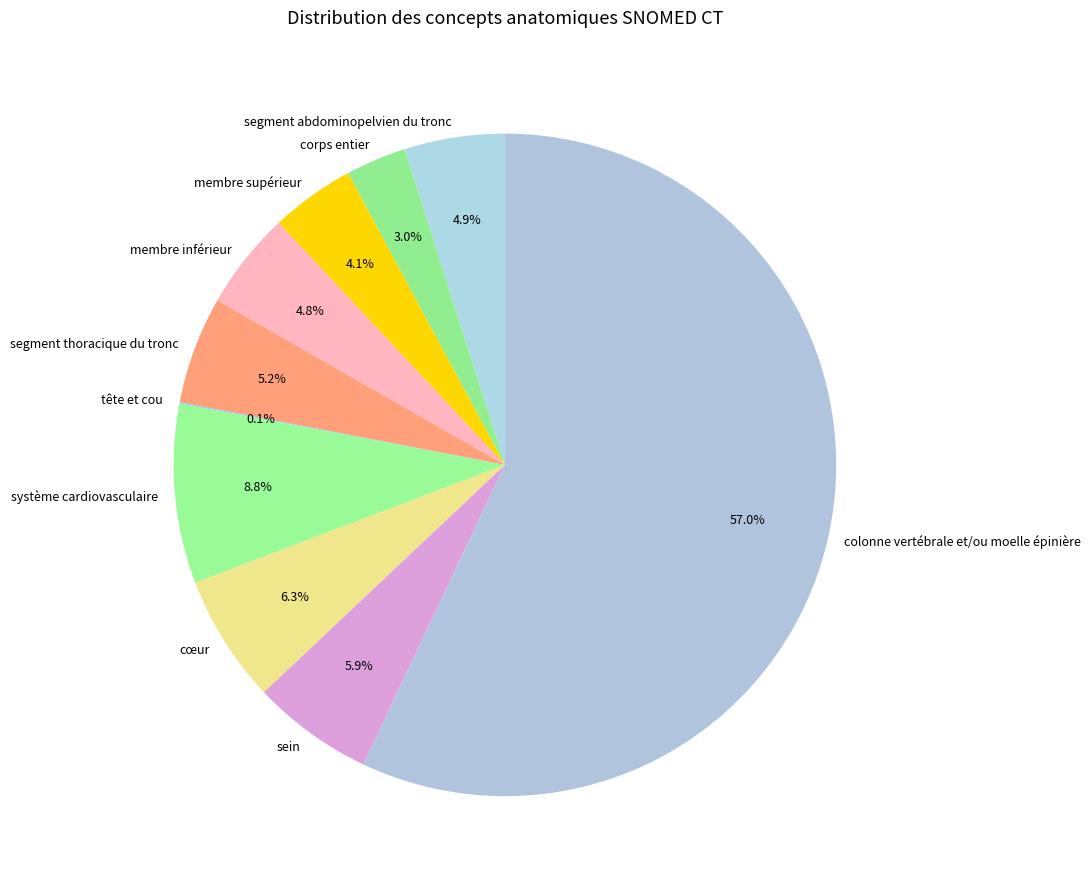

What portion of the pie excludes cœur?

93.7%